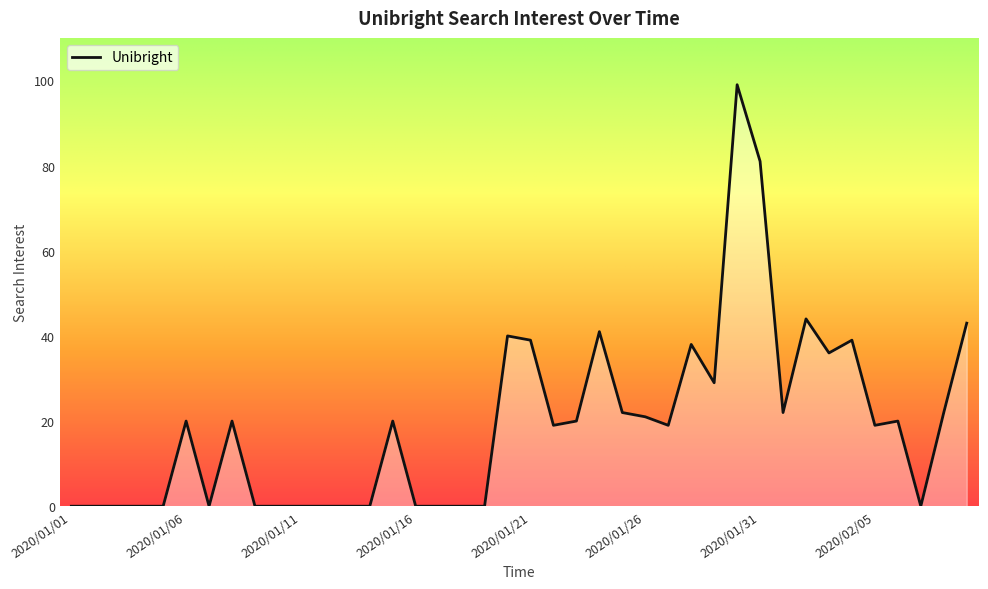

What is the change in value from 2020/01/11 to 2020/01/24?

+41